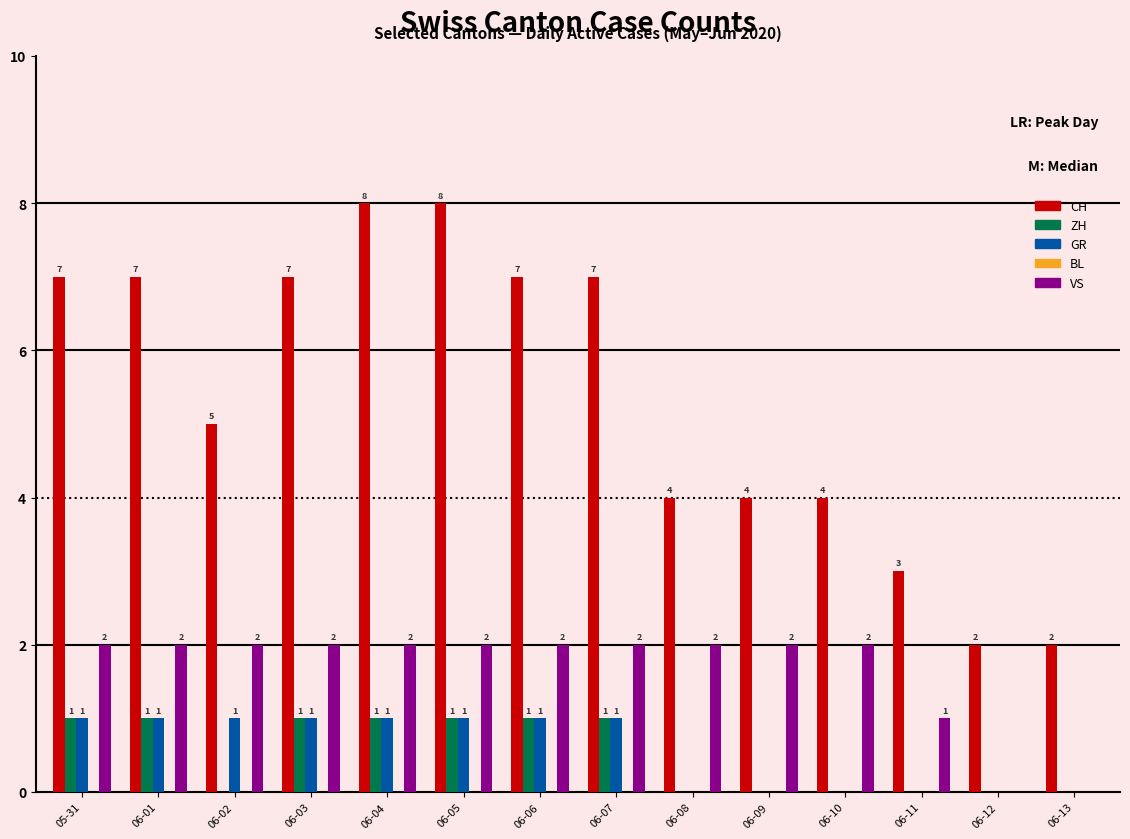

Which series has the largest total across all categories?

CH